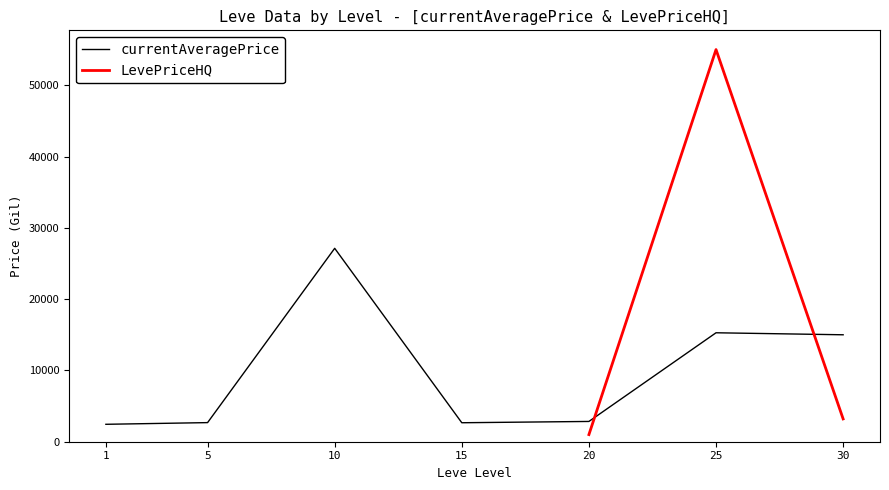

At which category does the chart reach its minimum across all series?

1